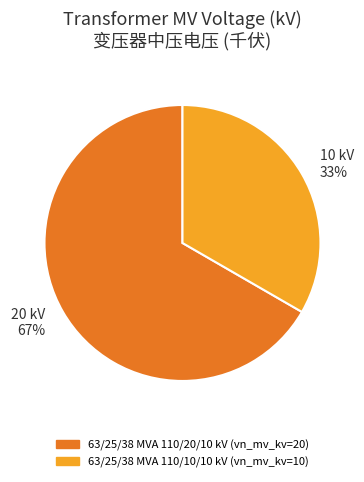

To the nearest percent, what percentage of the pie is 20 kV 67%?

67%